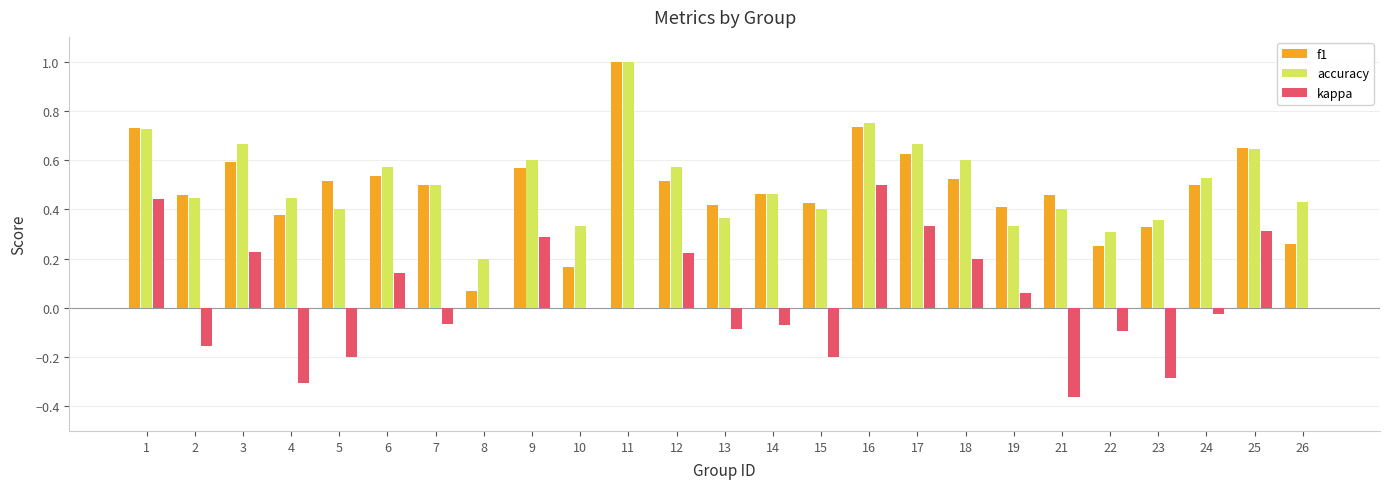

What is the greatest value displayed?

1.0